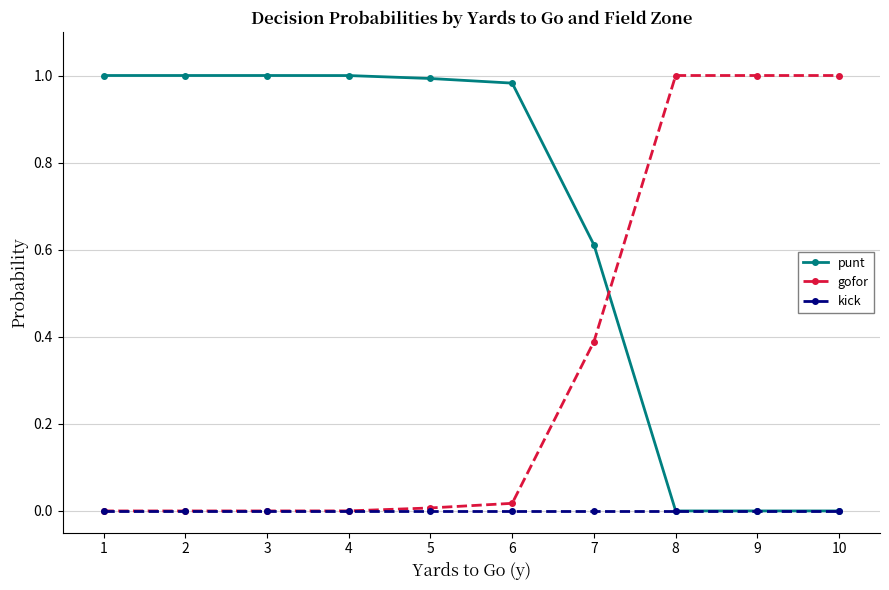

List the series in order of their overall mean, lowest first.

kick, gofor, punt